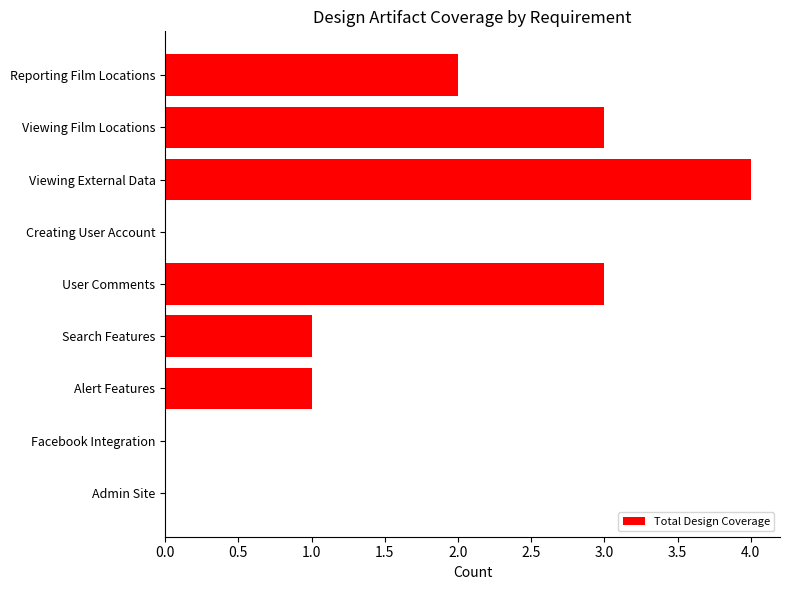

Reading top to bottom, transcribe all the data shown in this chart.

Reporting Film Locations=2	Viewing Film Locations=3	Viewing External Data=4	Creating User Account=0	User Comments=3	Search Features=1	Alert Features=1	Facebook Integration=0	Admin Site=0